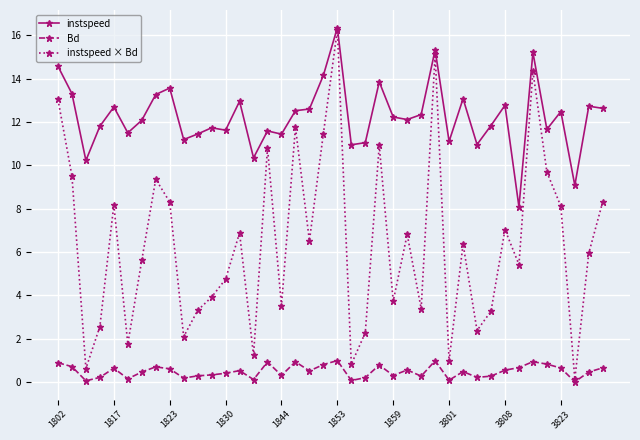

How many lines are shown in the chart?

3